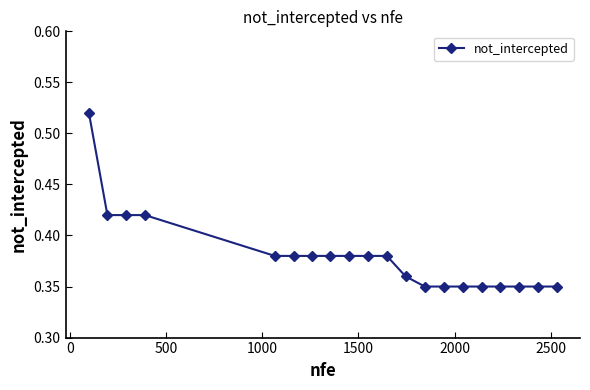

How many lines are shown in the chart?

1